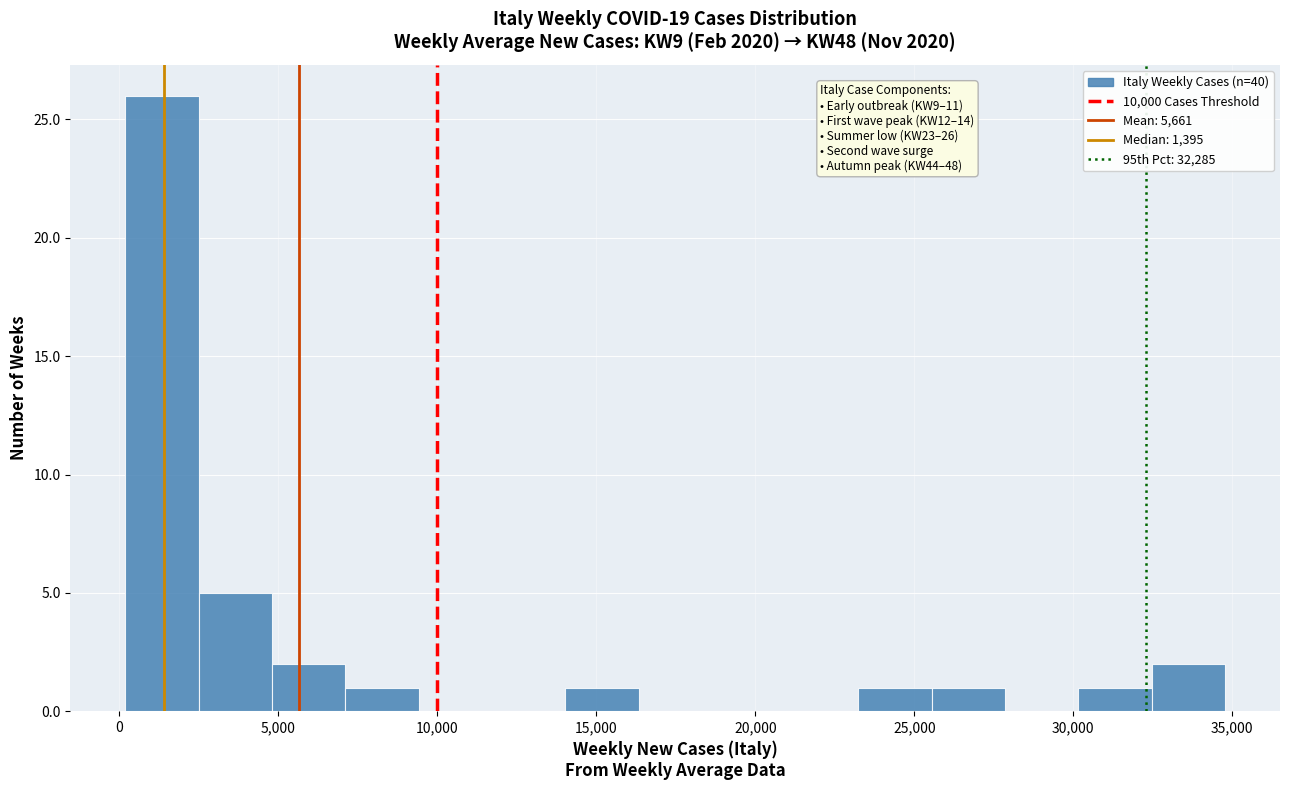

Over which range of the x-axis is the bar tallest?

0 to 2500